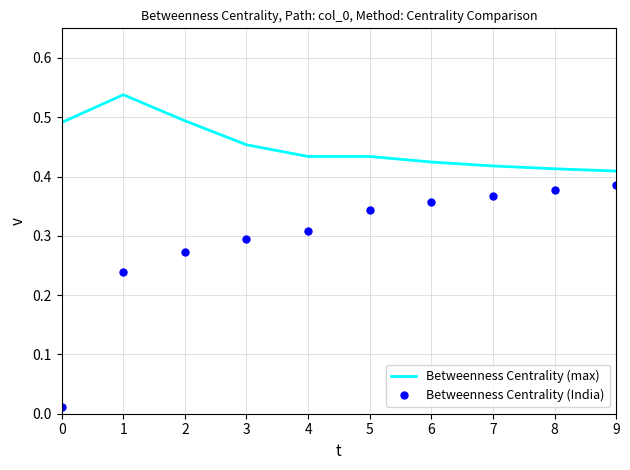

What is the total value across all series at 5?

0.8